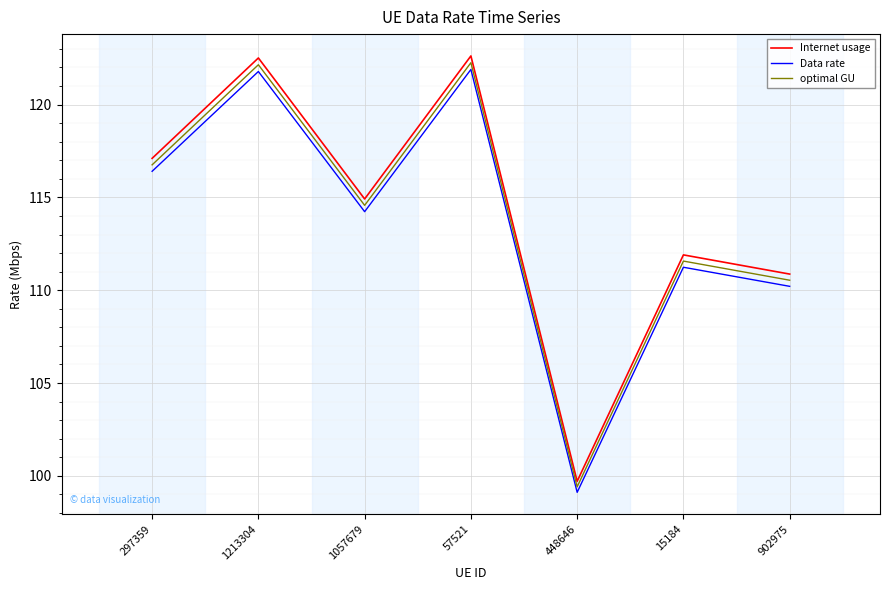

True or false: optimal GU and Data rate intersect in this chart.

False